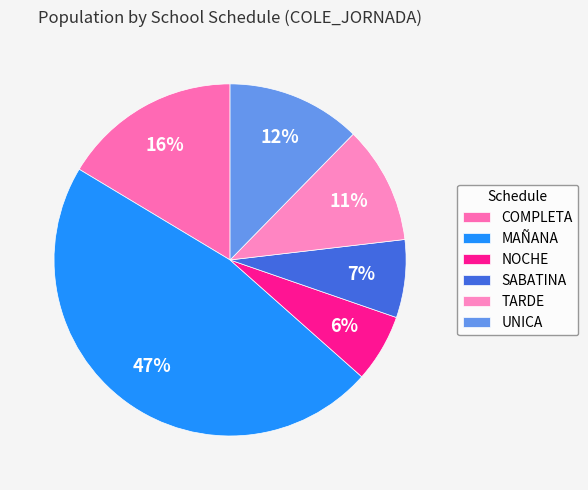

Rank the categories by value from highest to lowest.

MAÑANA, COMPLETA, UNICA, TARDE, SABATINA, NOCHE